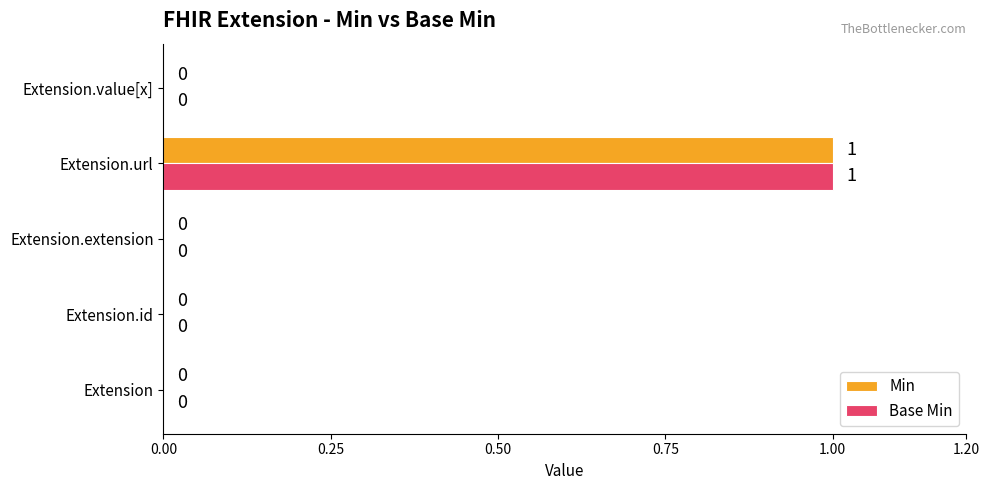

Is the value of Base Min at Extension.url greater than the value of Min at Extension.extension?

Yes